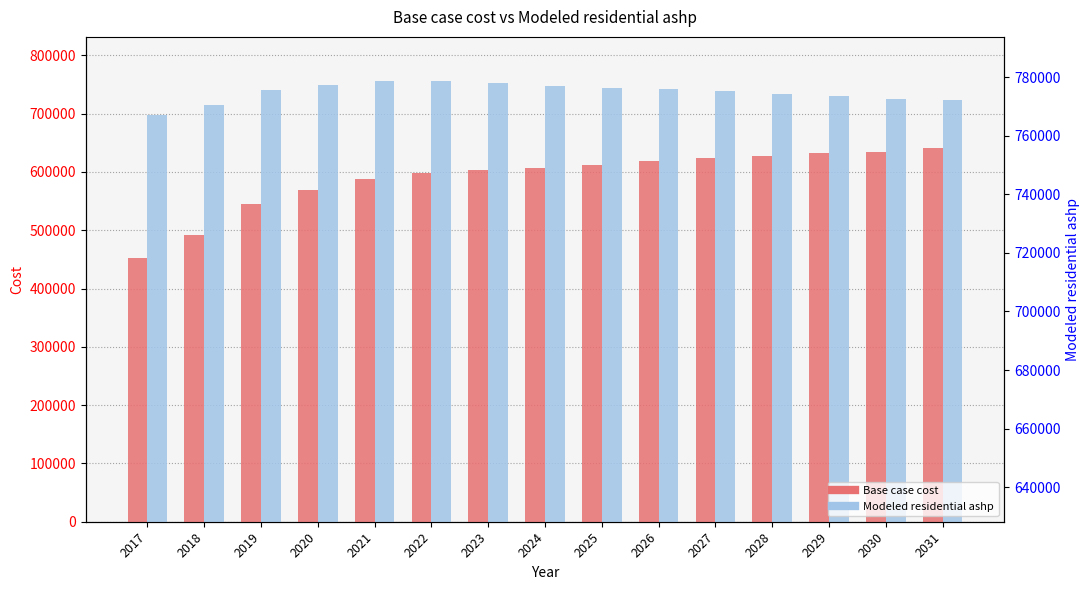

At 2022, list the series in order from largest to smallest.

Modeled residential ashp, Base case cost